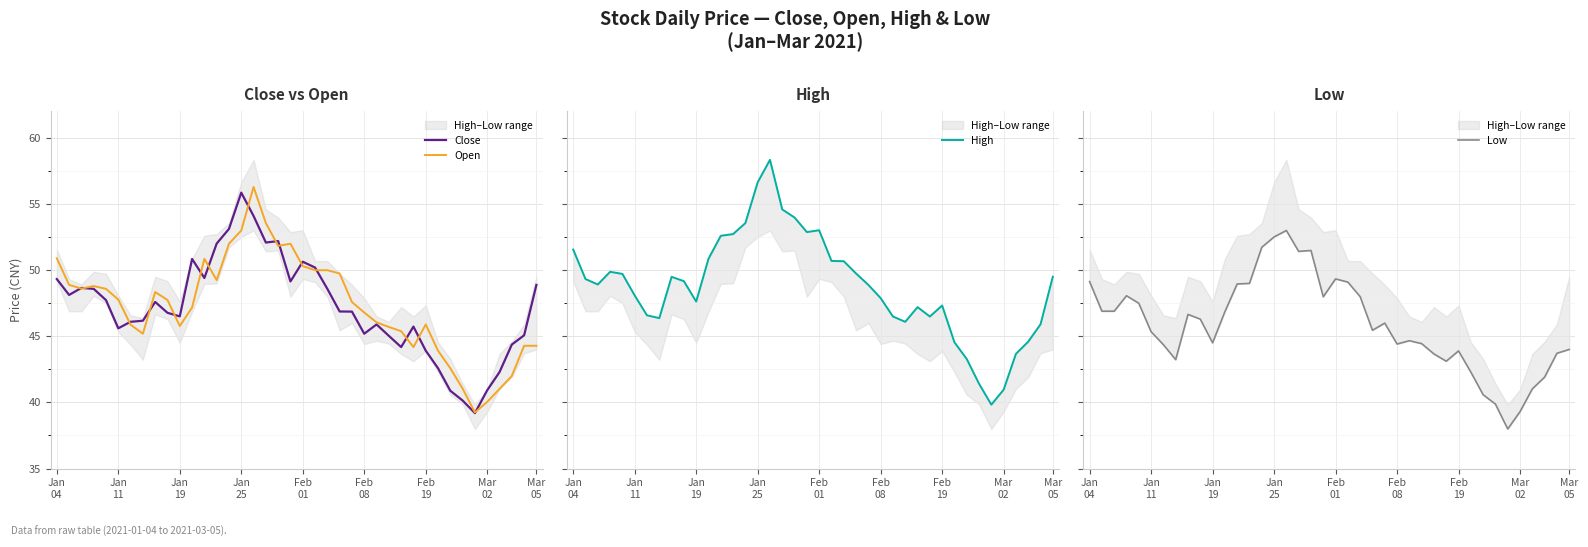

Where does the High series first go above 49?

Jan
04